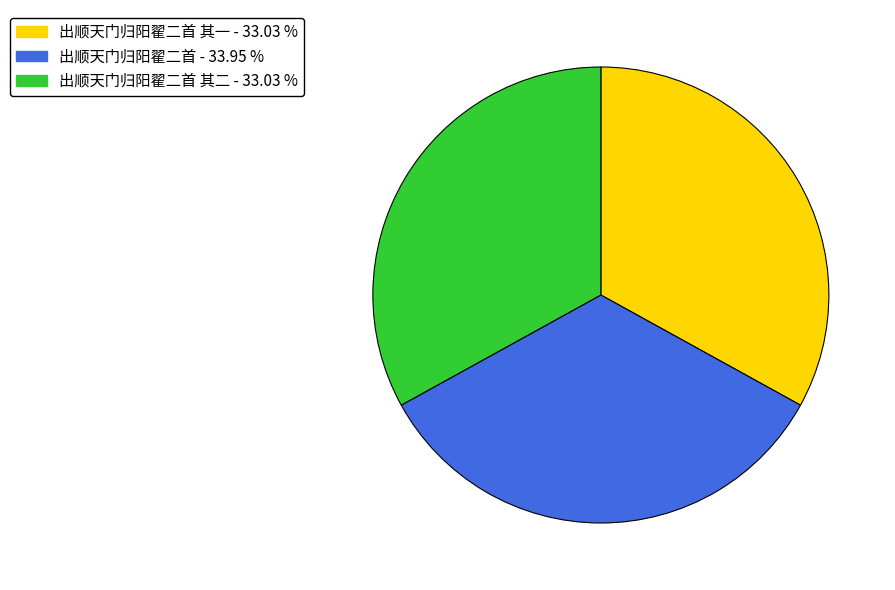

Does any single category account for the majority?

No